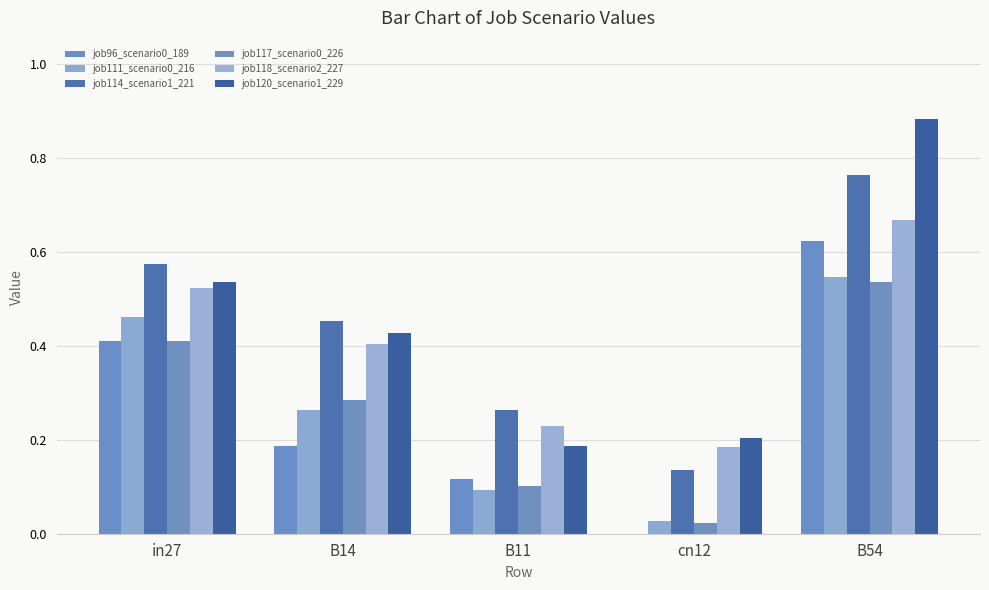

What is the difference between the maximum and minimum values in the job111_scenario0_216 series?

0.5